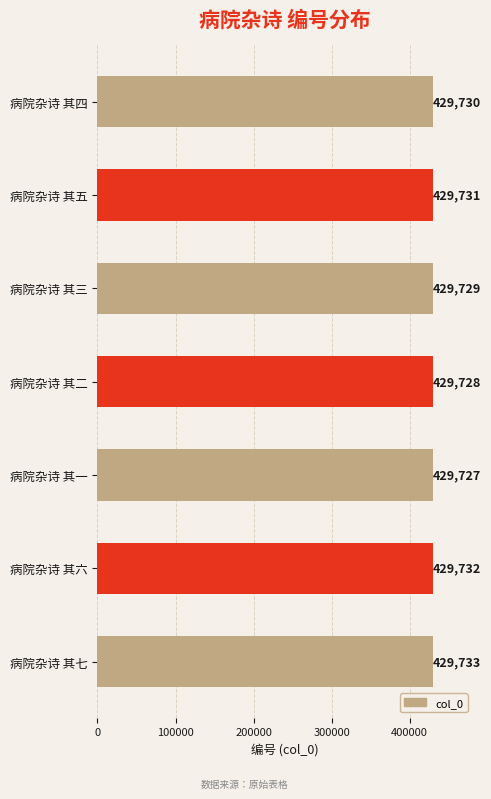

The value at 病院杂诗 其六 is 118504. True or false?

False